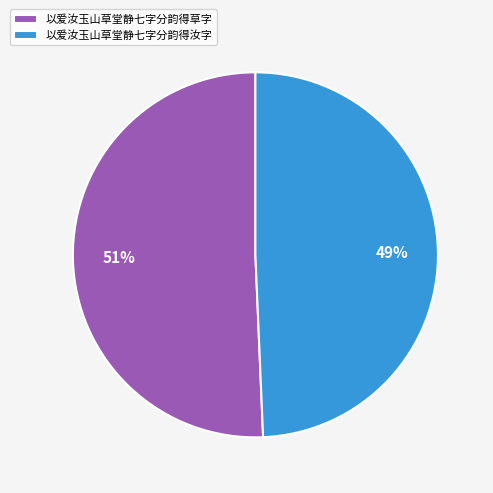

To the nearest percent, what portion does 以爱汝玉山草堂静七字分韵得汝字 represent?

49%